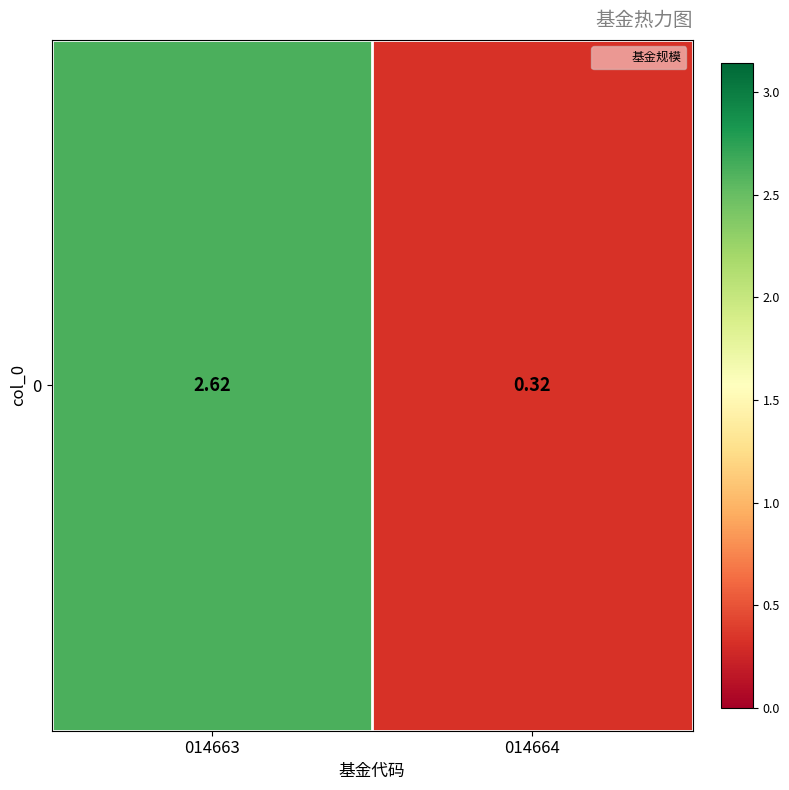

What is the sum of the values at 014664 and 014663?

2.9